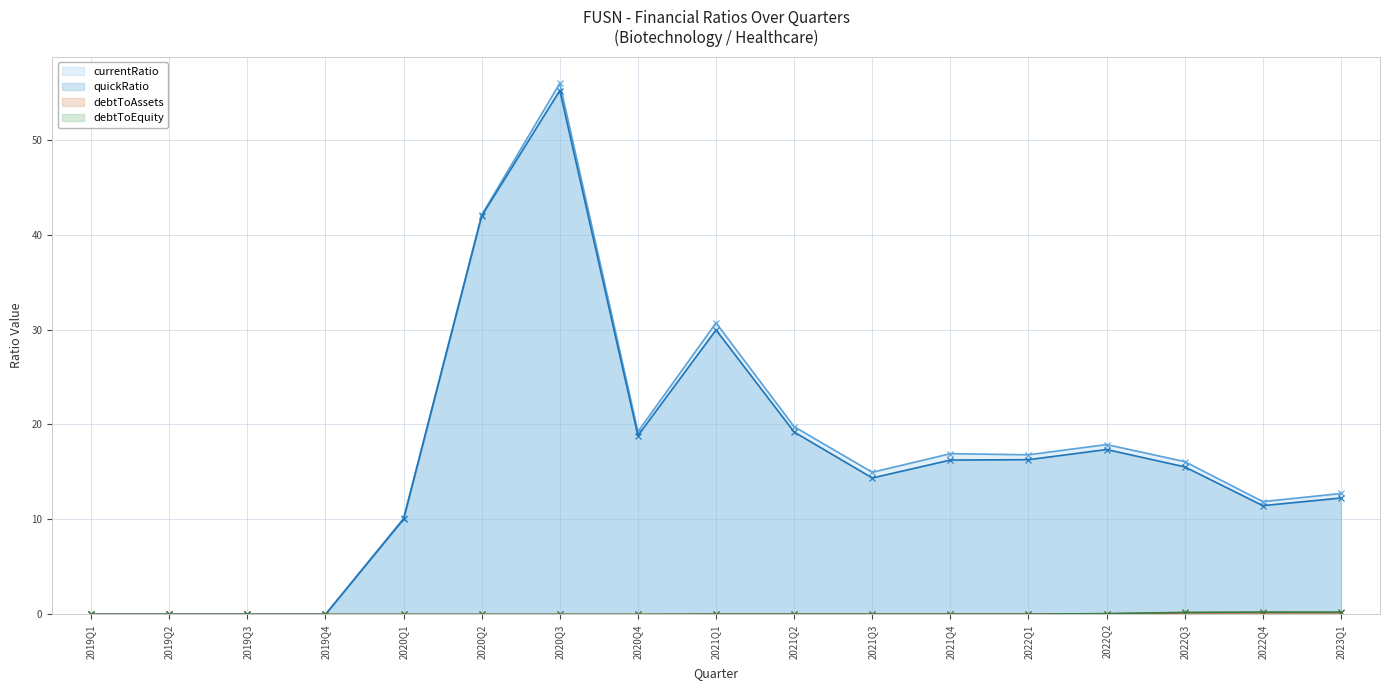

True or false: debtToAssets (line) and currentRatio (line) cross at least once.

False